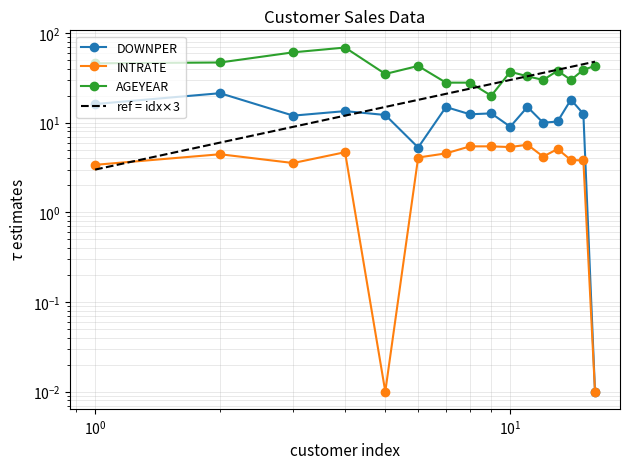

Is this an area chart (filled region under the line)?

No